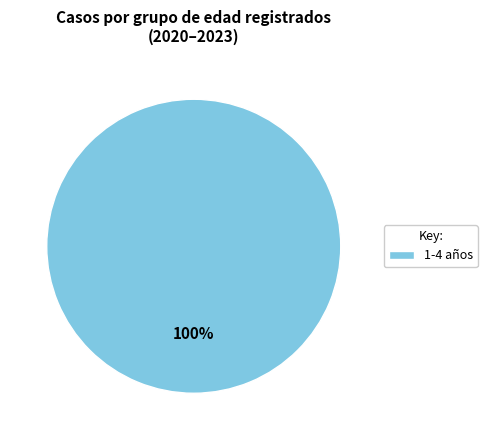

Rank the categories by value from lowest to highest.

1-4 años